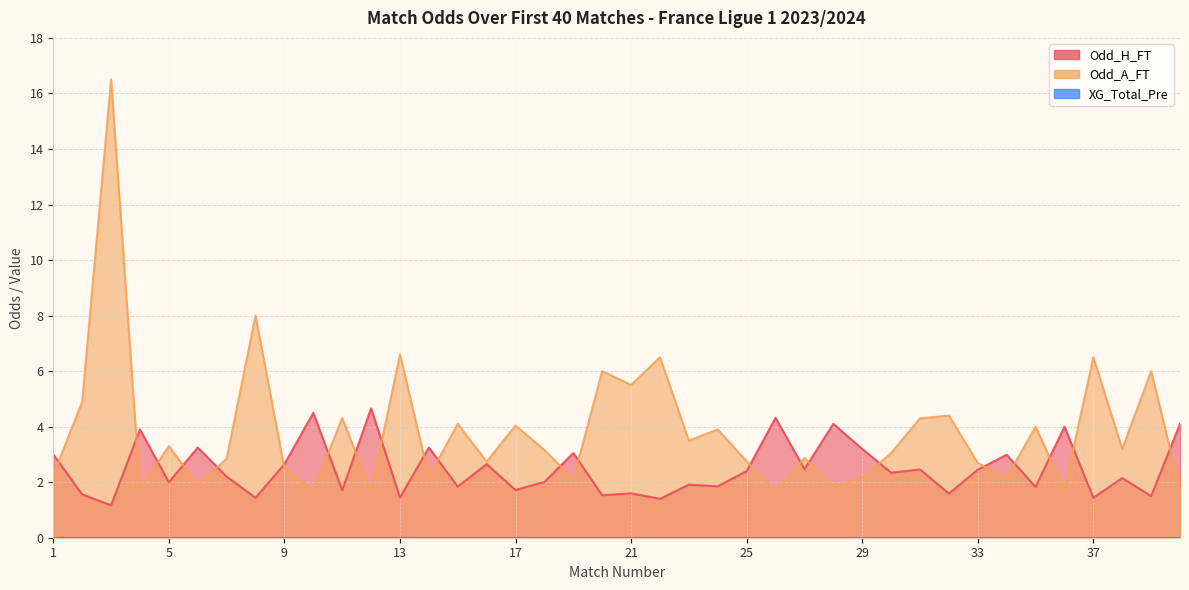

The value of Odd_H_FT at 11 is 0.4. True or false?

False